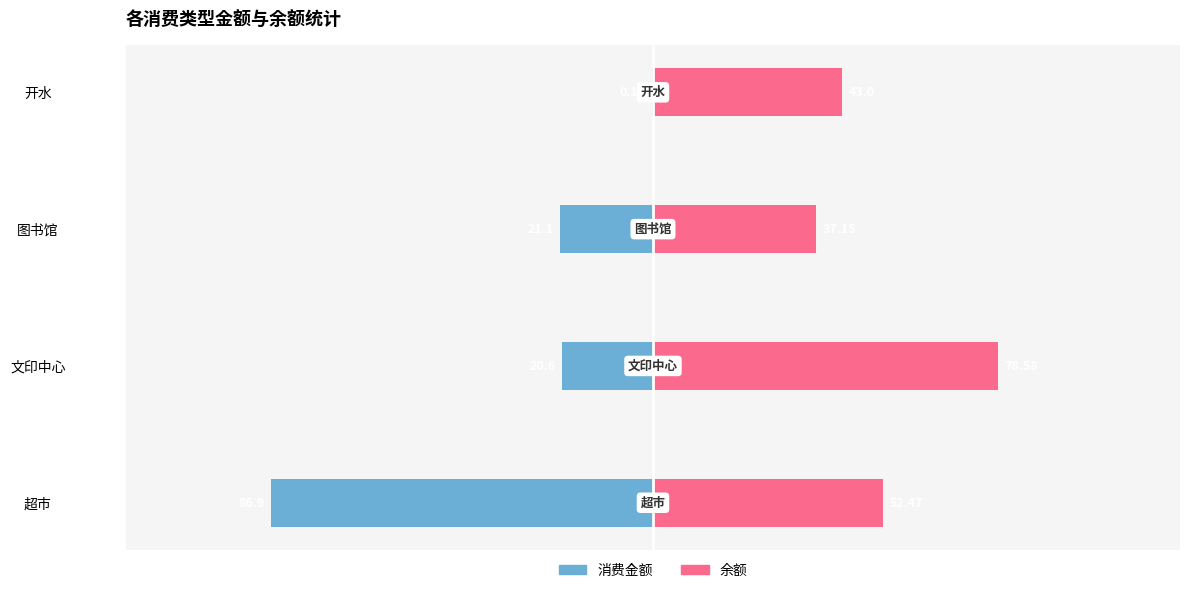

What is the difference between the highest and lowest values at 开水?

43.2